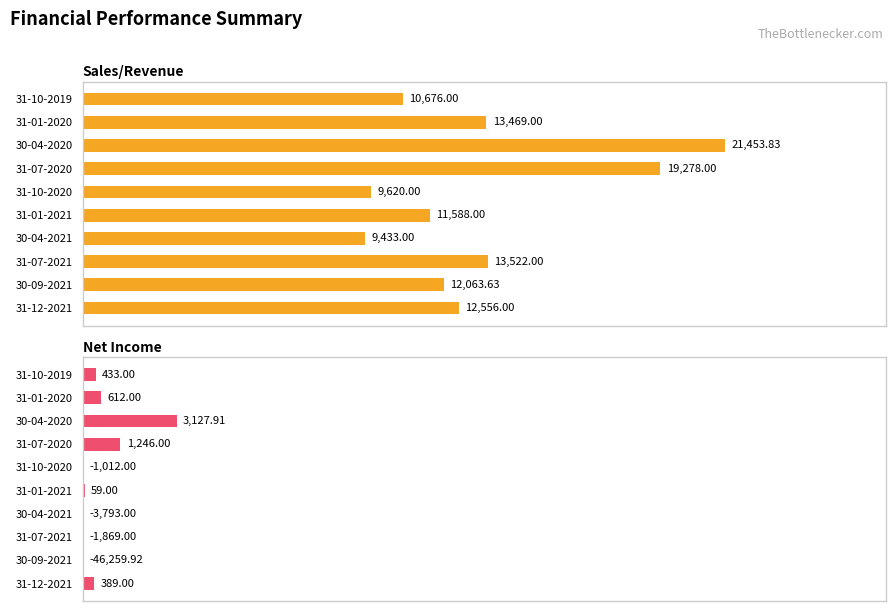

Between 31-07-2020 and 30-04-2021, which series saw the biggest shift?

Sales/Revenue